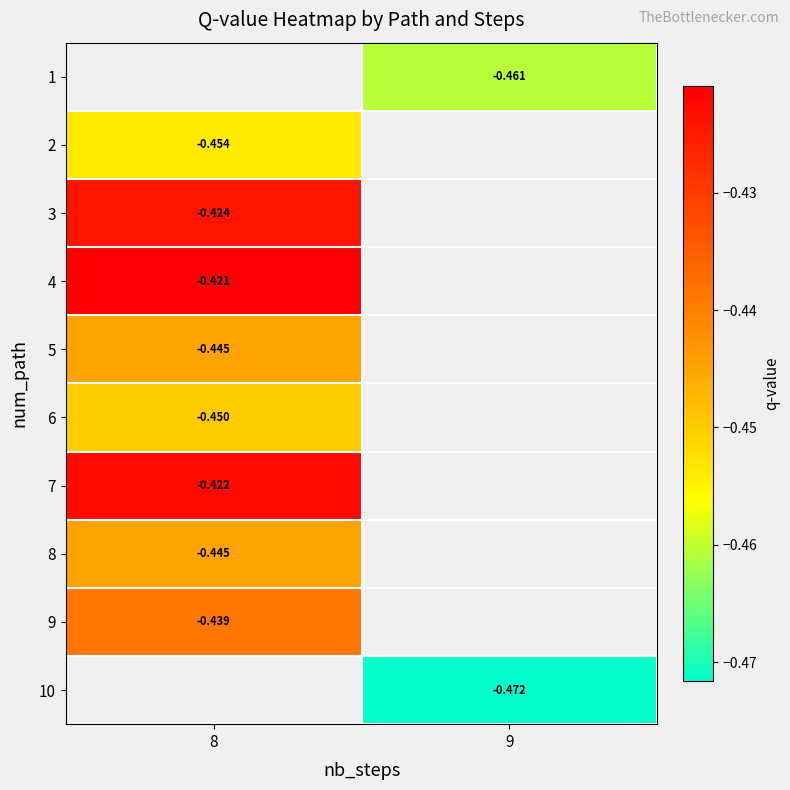

At which category does the chart reach its peak across all series?

8